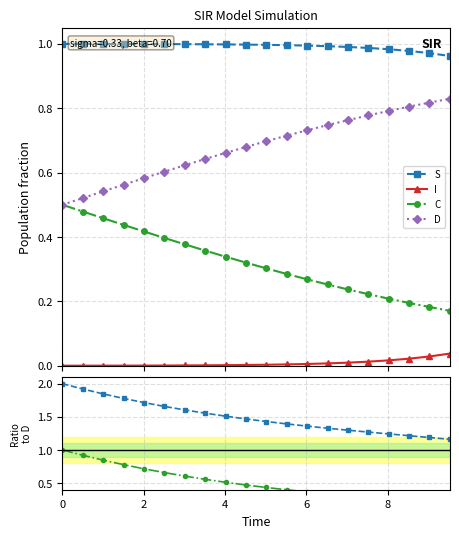

Where is C nearest to the value 0?

9.531772575250836